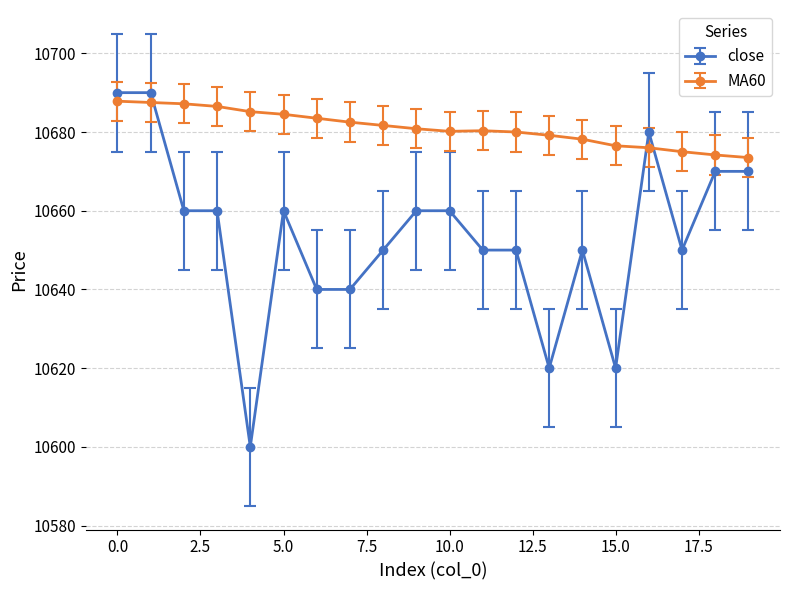

Which series ends up on top after the final intersection of MA60 and close?

MA60